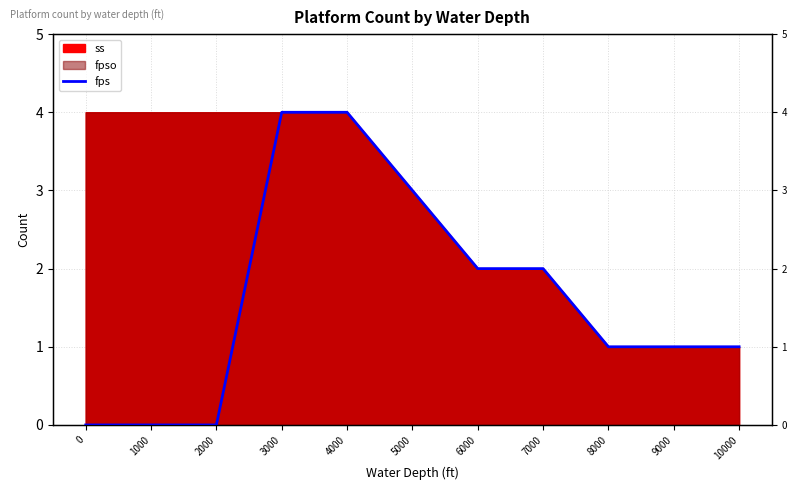

What value does the data have at 4000?

4